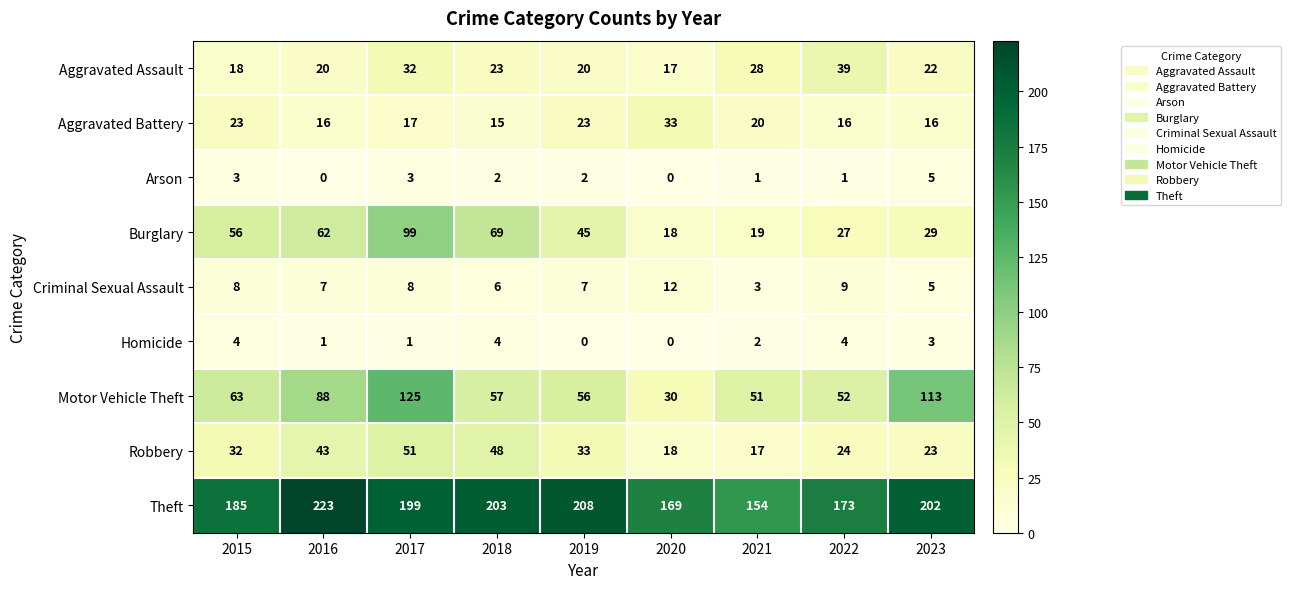

True or false: Motor Vehicle Theft has a value of 37 at 2019.

False